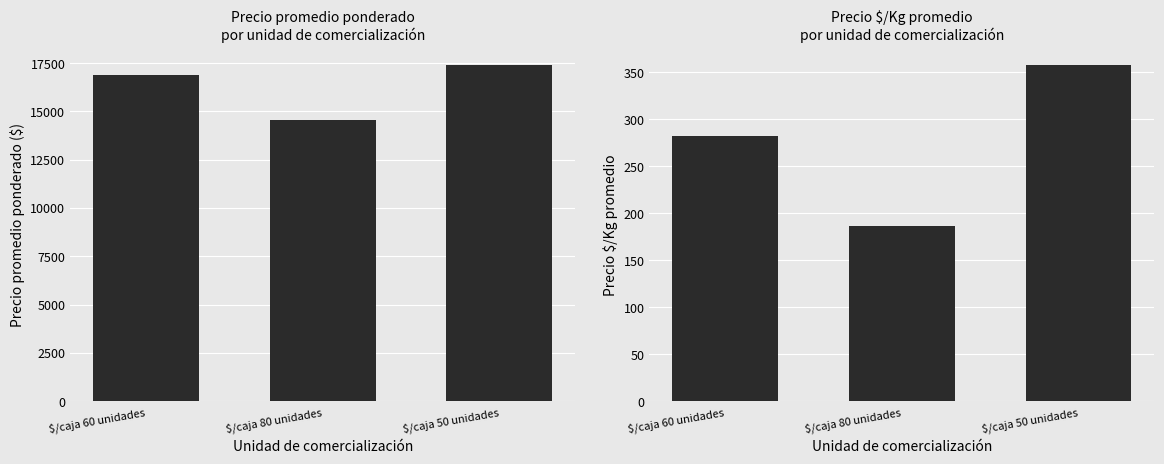

Which category has the lowest value in the Precio promedio ponderado series?

$/caja 80 unidades